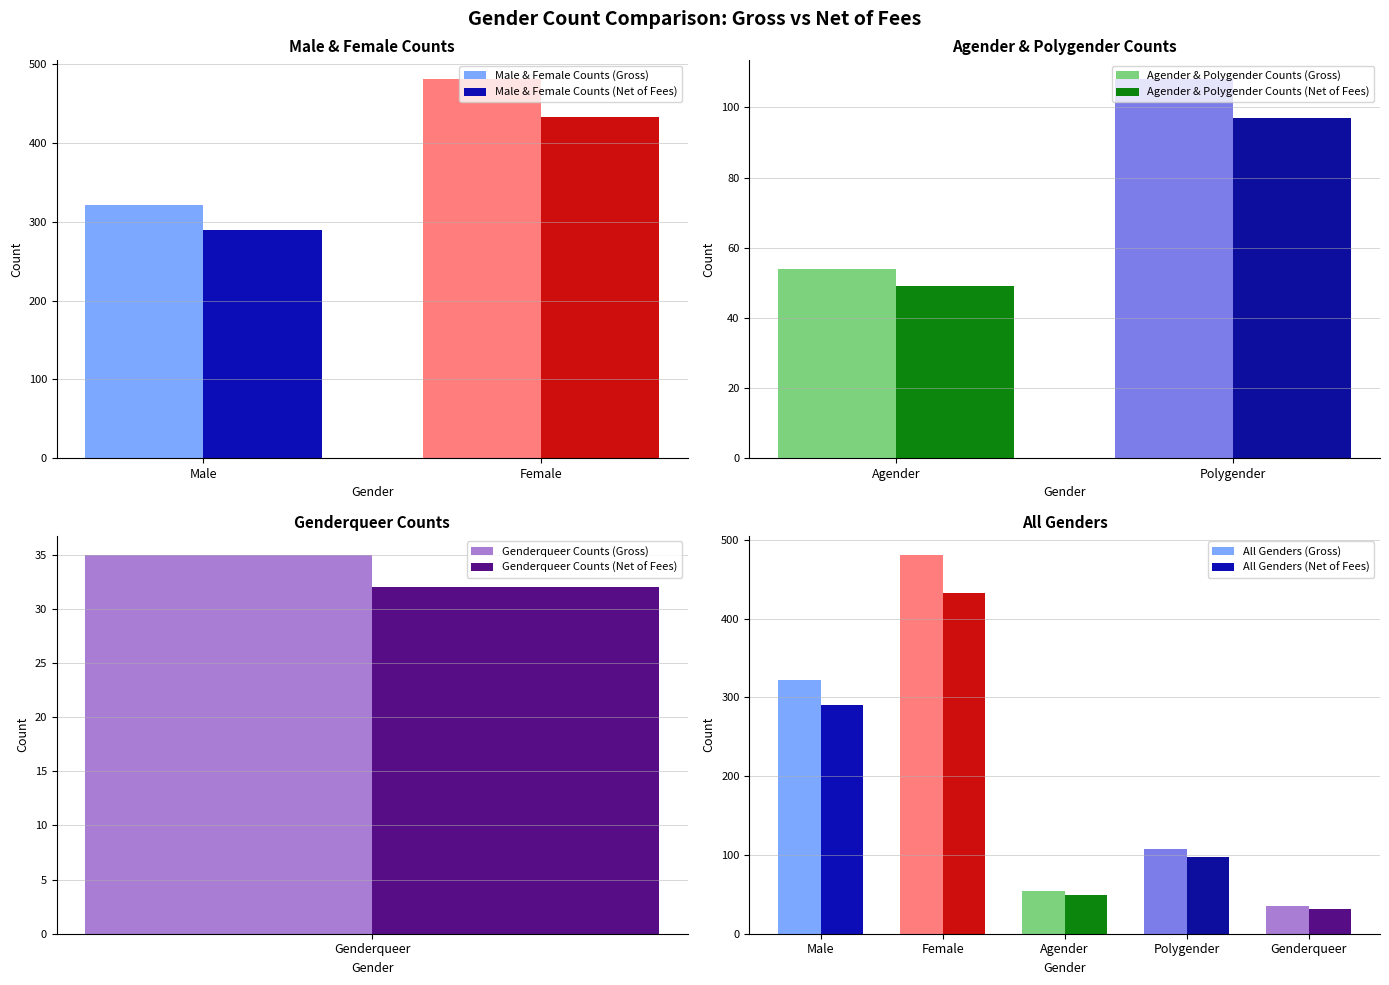

At which label does Count (Gross) reach its minimum?

Genderqueer